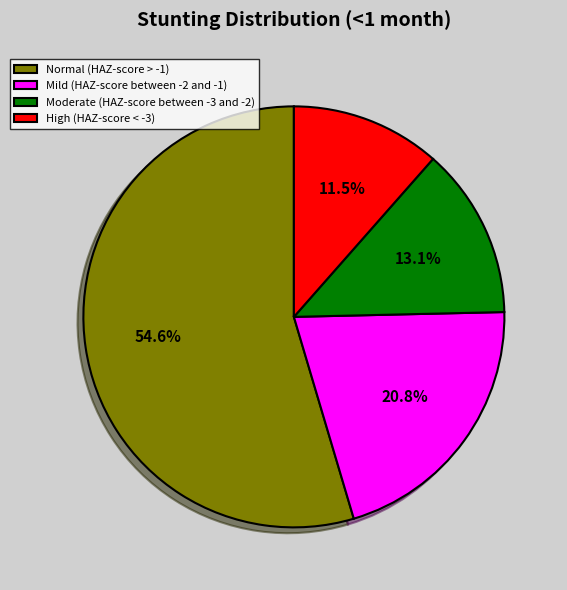

Does Normal (HAZ-score > -1) account for over 50% of the chart?

Yes